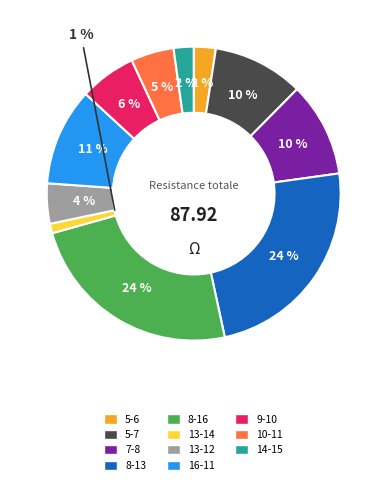

How many segments does this pie chart have?

11